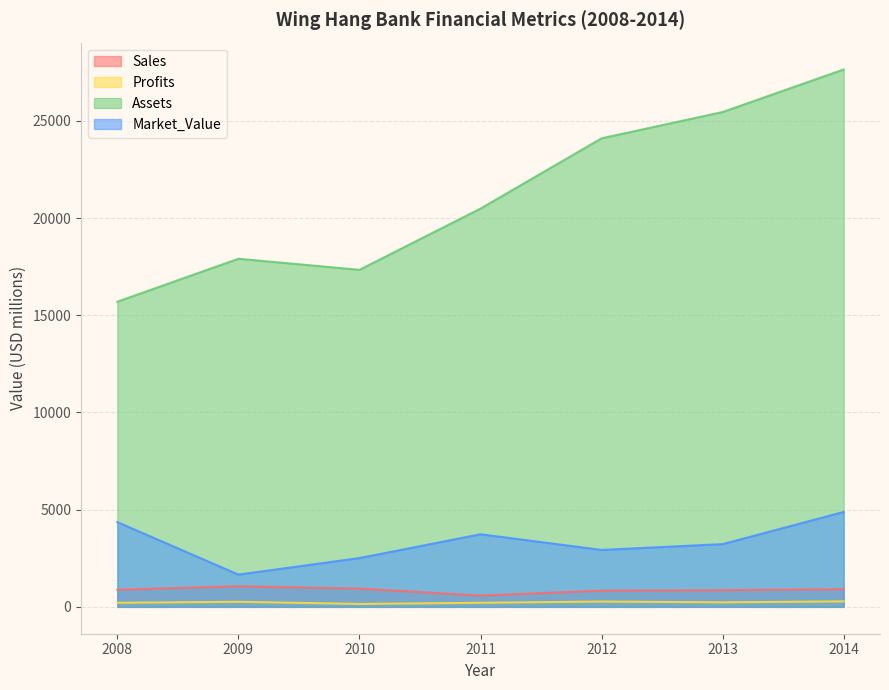

The value of Market_Value at 2009 is 1660.0. True or false?

True